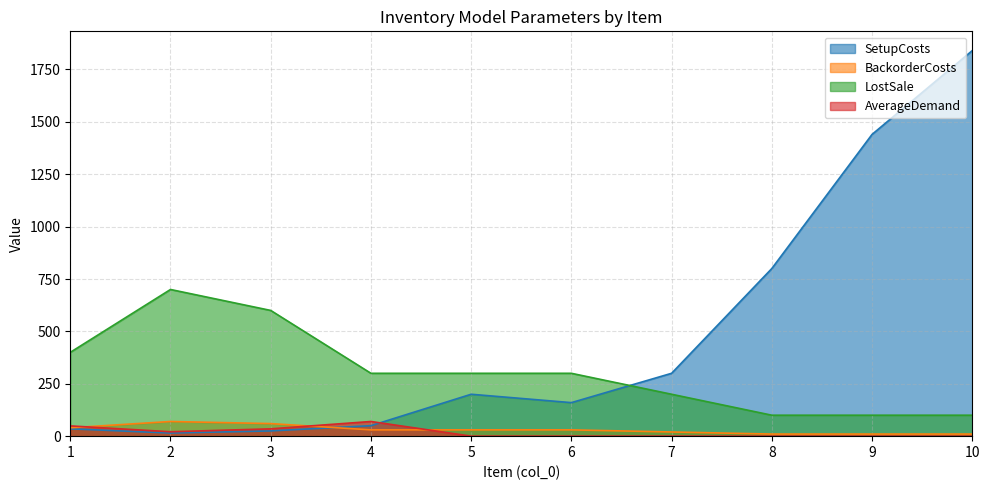

How many intersections are there between LostSale and SetupCosts?

1